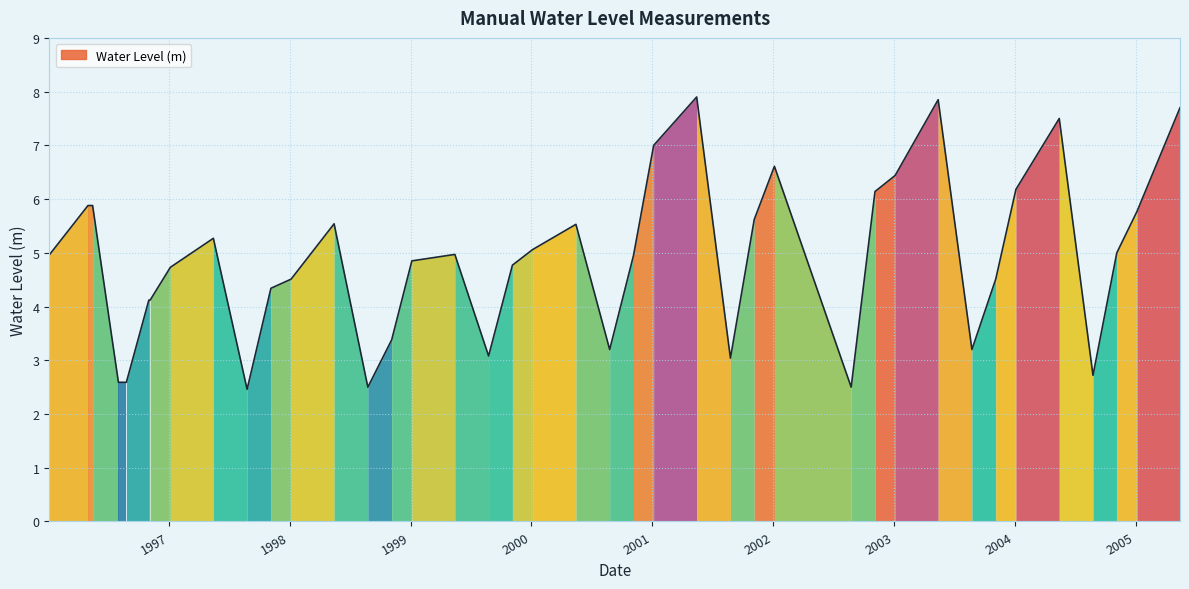

What is the sum of all values?

195.0